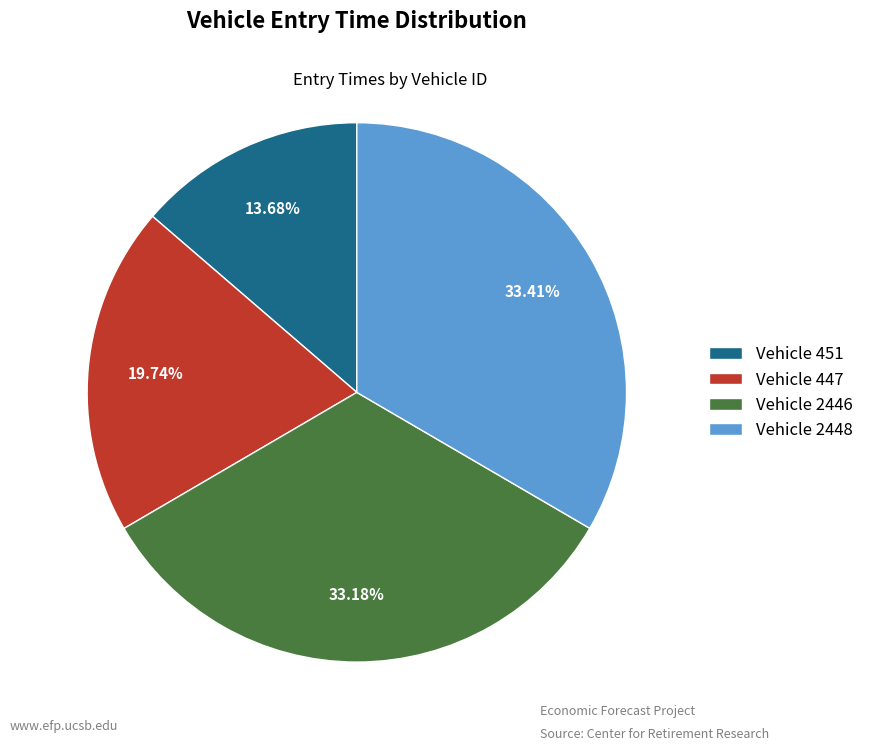

Approximately how many times larger is the value at Vehicle 2446 compared to Vehicle 451?

2.4